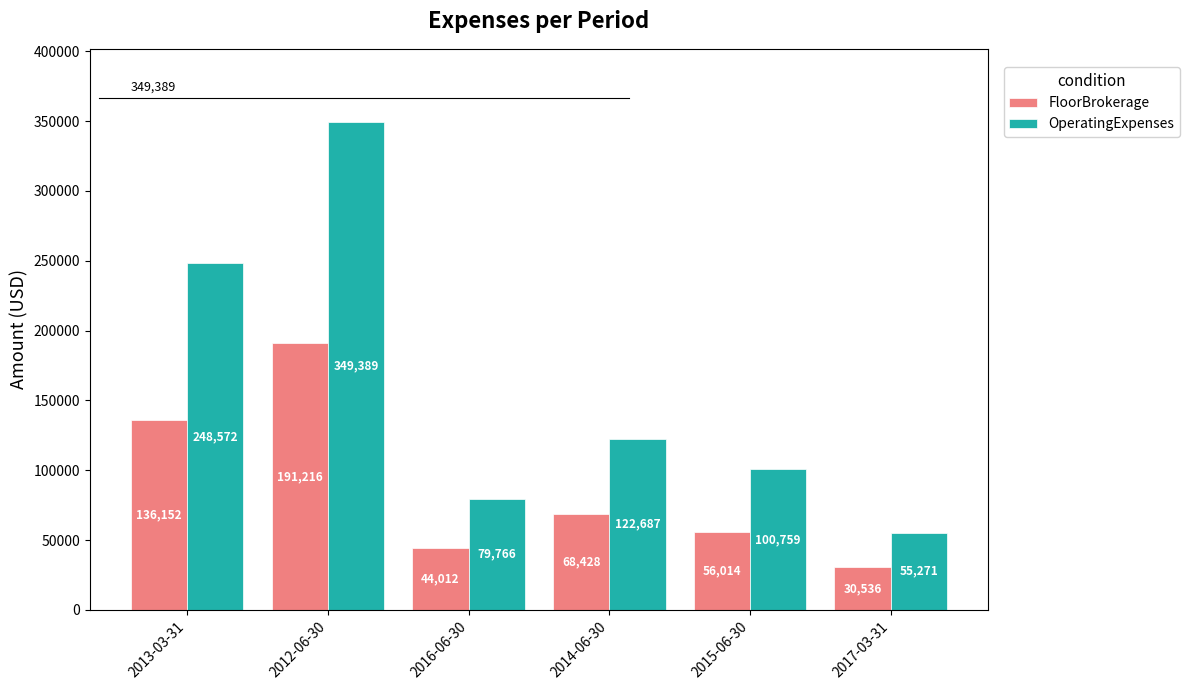

Which category has the highest value in the OperatingExpenses series?

2012-06-30